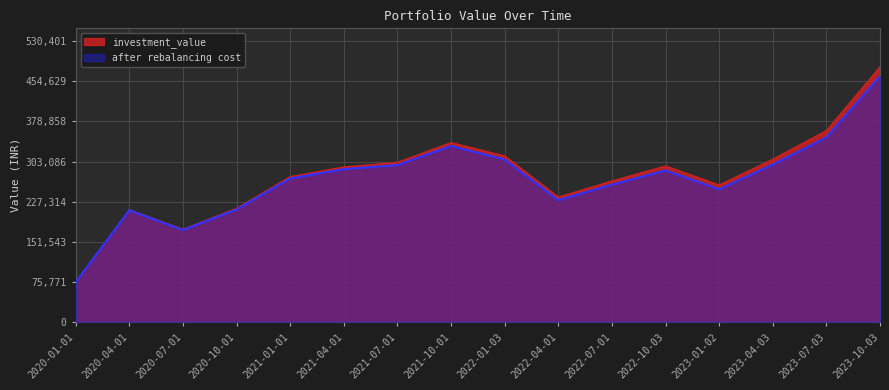

At how many categories does at least one series exceed 158306?

15